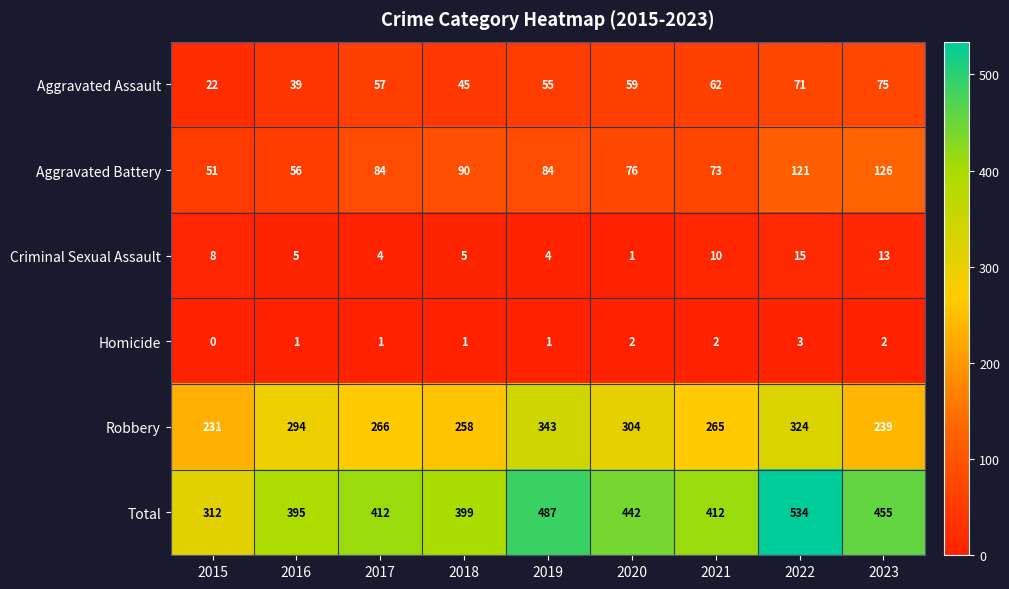

At how many categories does at least one series exceed 197?

9